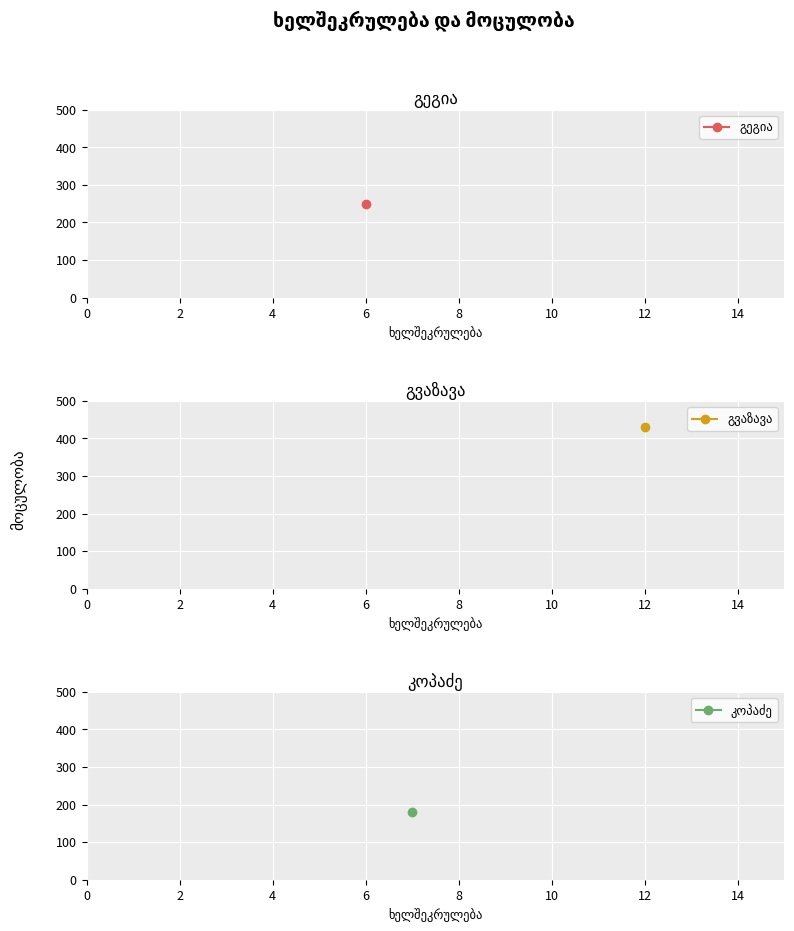

Reading left to right, what are all the values shown in this chart?

250	430	180